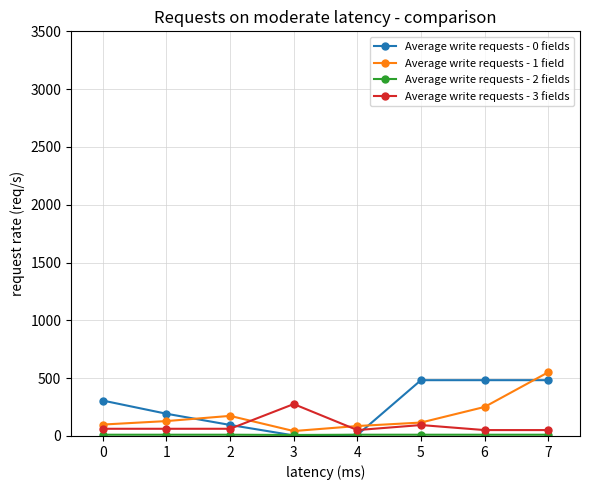

What is the greatest value displayed?

551.1